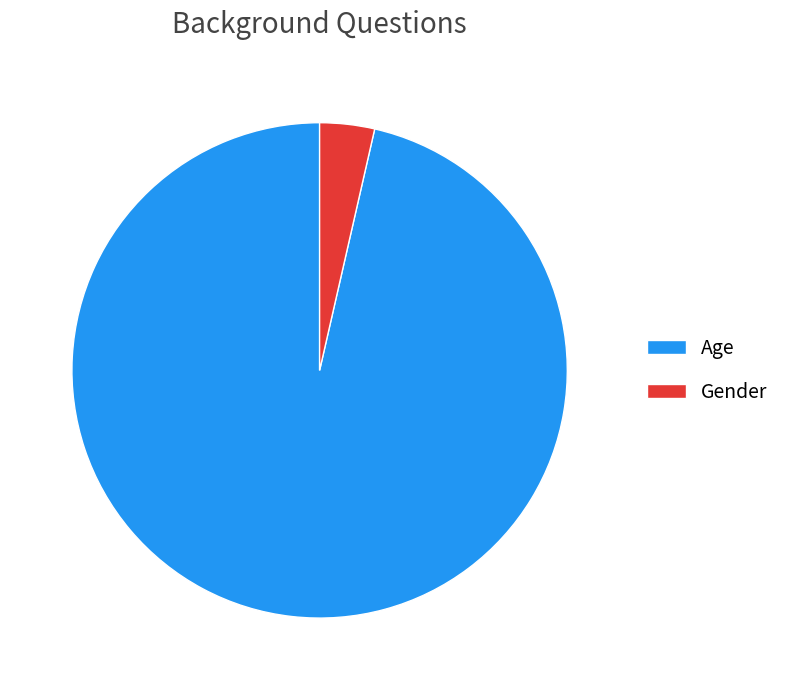

Is it true that Age is 84% of the pie?

False